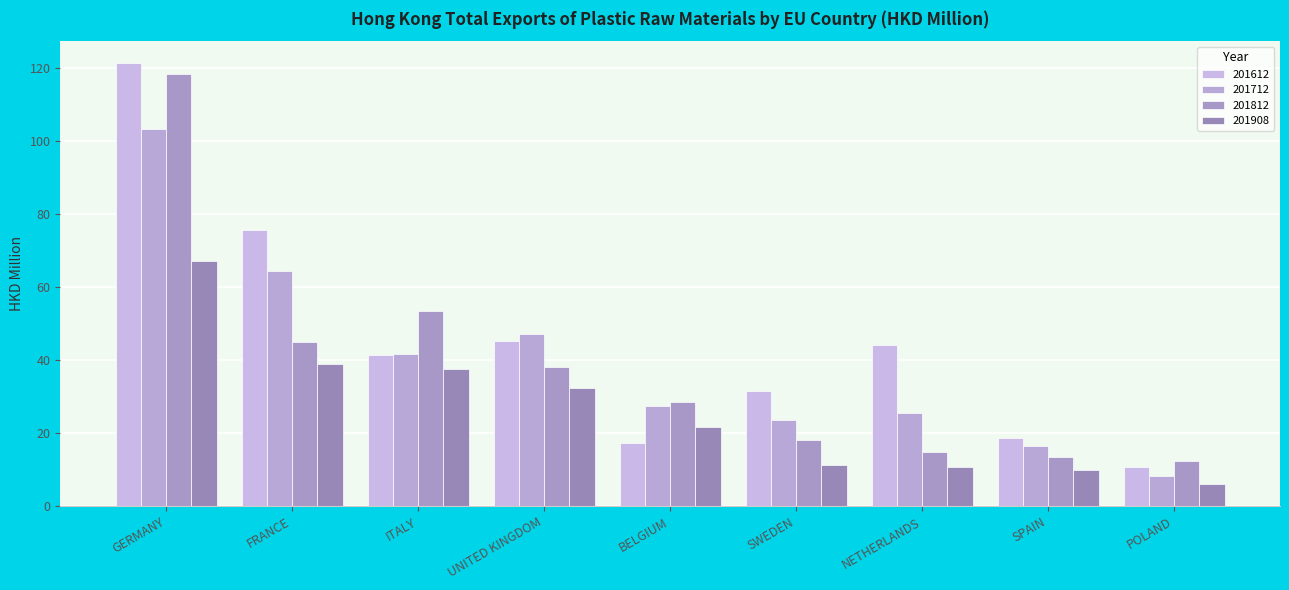

What is the highest value of the 201712 series?

103.3